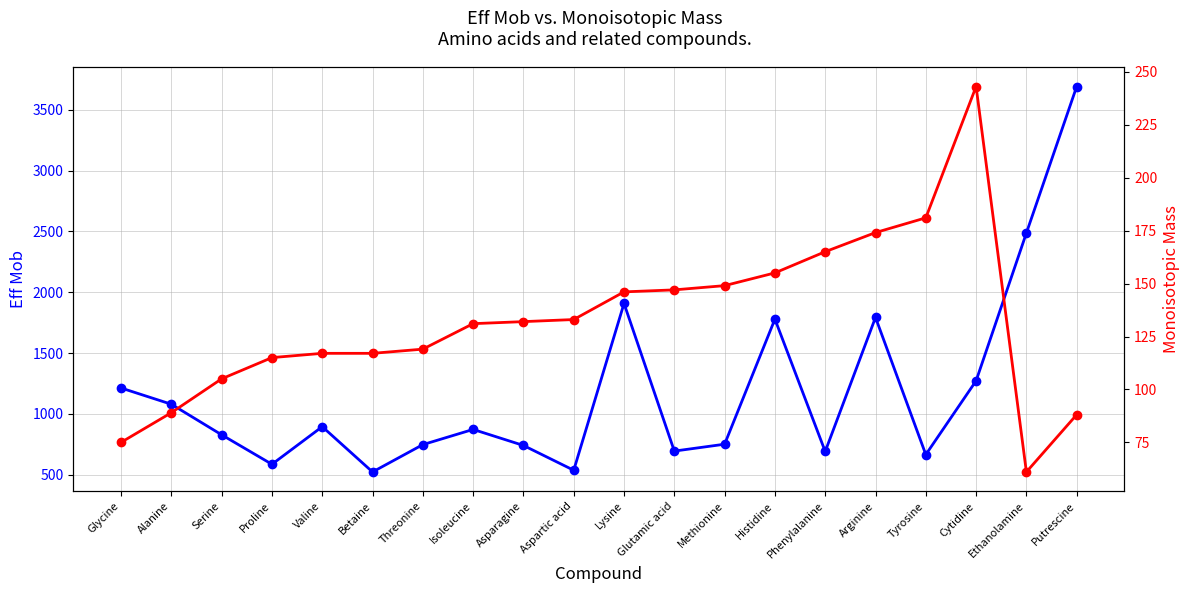

Which label corresponds to the smallest value in the chart?

Ethanolamine